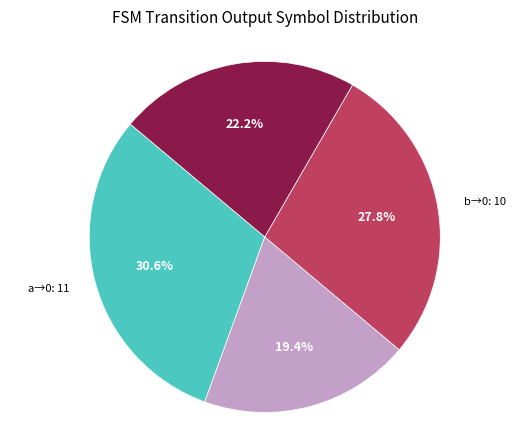

Is there a majority slice in this chart?

No